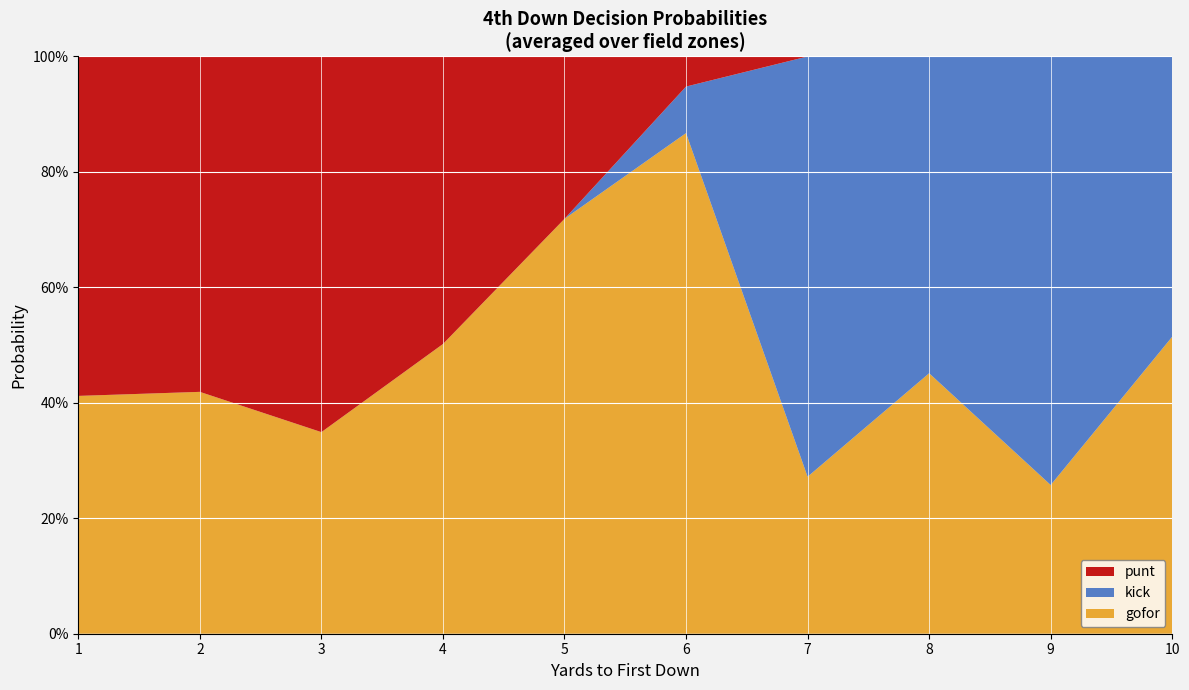

What are all the series names shown in the legend?

punt, kick, gofor